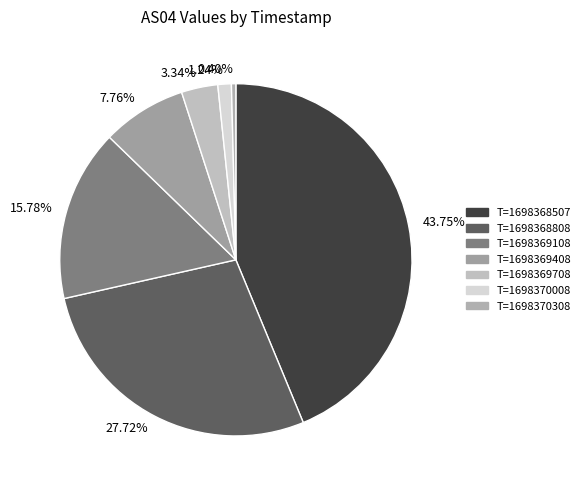

To the nearest percent, what is the average slice percentage?

14%